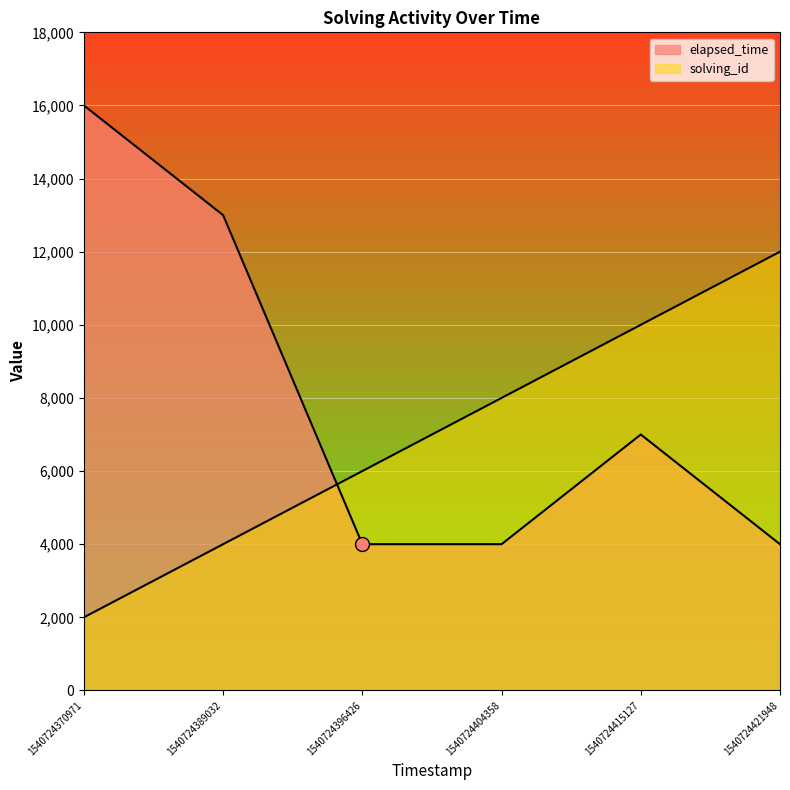

Rank the series by their maximum value, from lowest to highest.

solving_id, elapsed_time